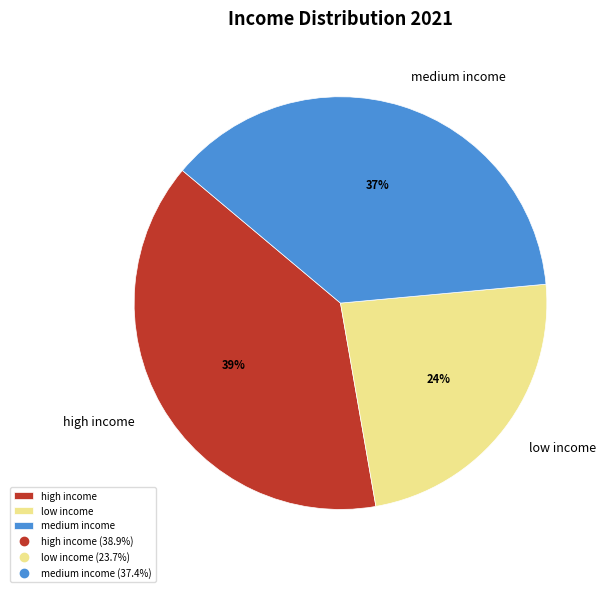

What is the ratio of the value at low income to the value at medium income?

0.6